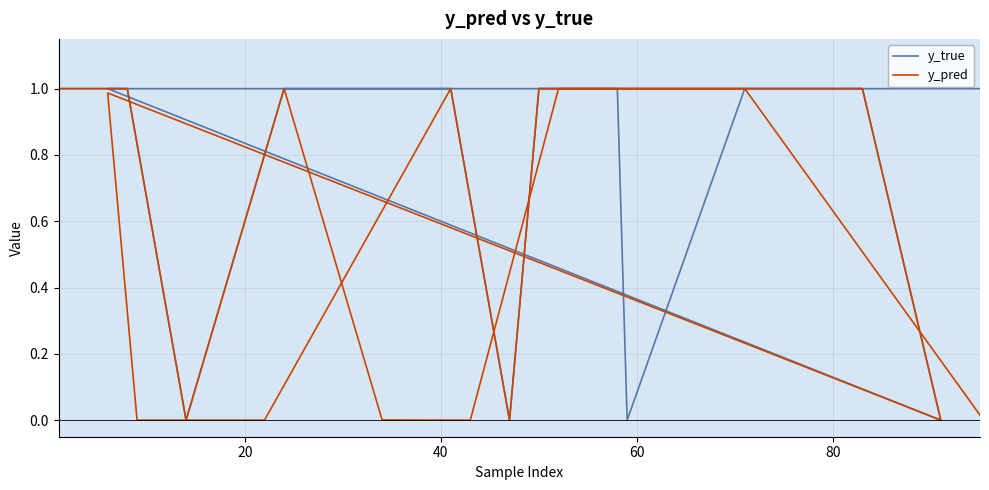

How many y_true values are between 1 and 2?

16